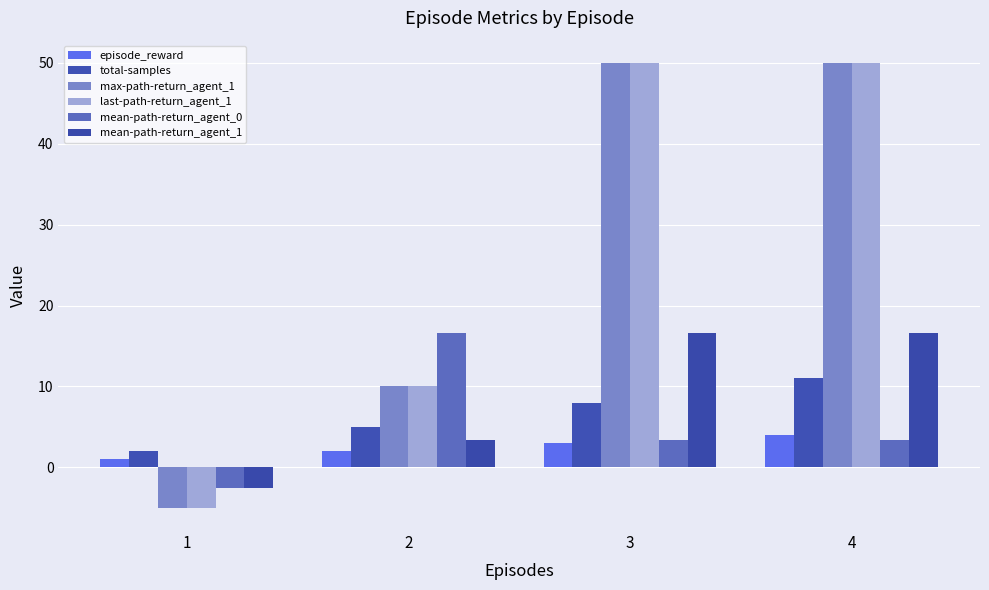

Which has a higher value, 3 or 1?

3